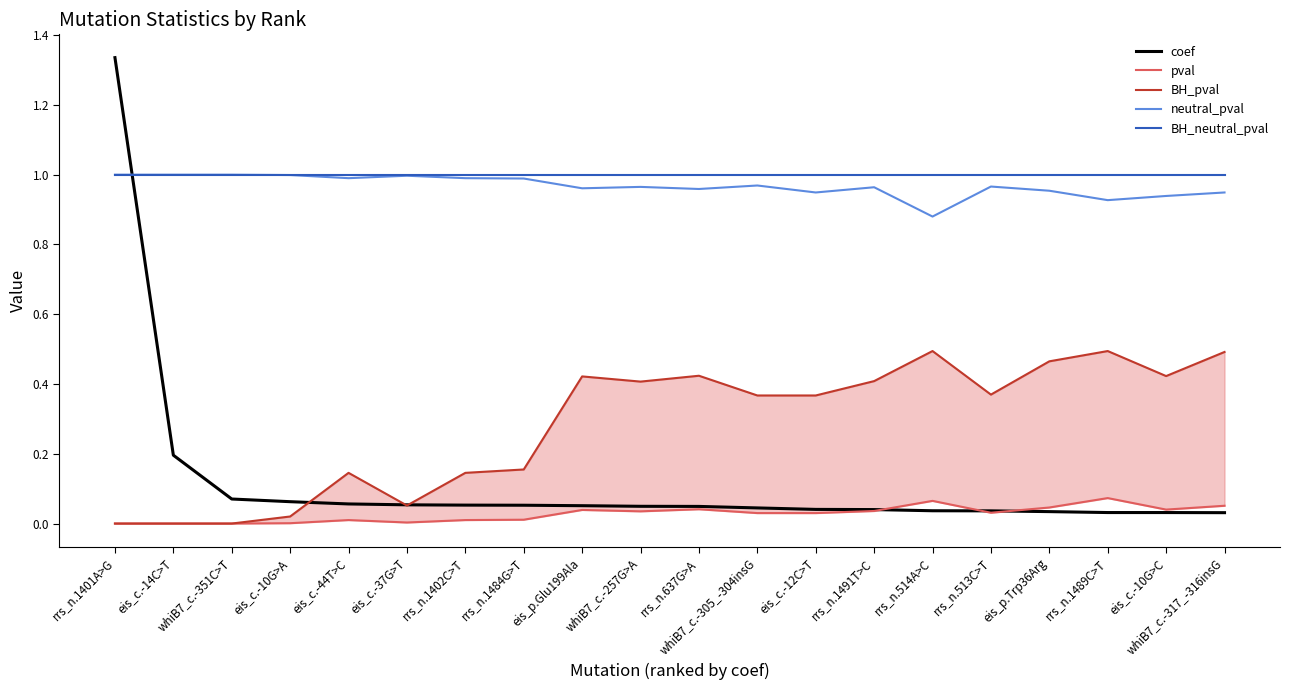

What is the approximate value of coef at eis_c.-44T>C?

0.1